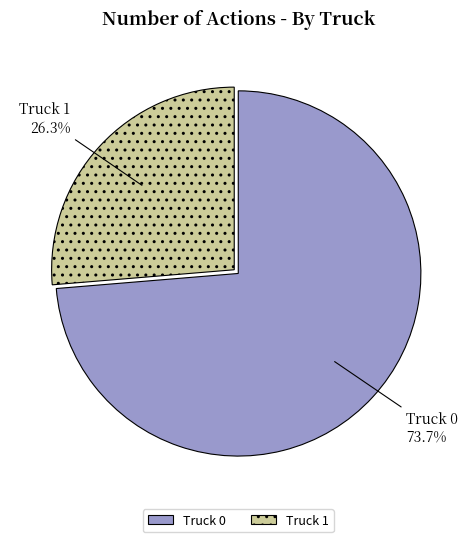

Count the number of slices in the pie.

2